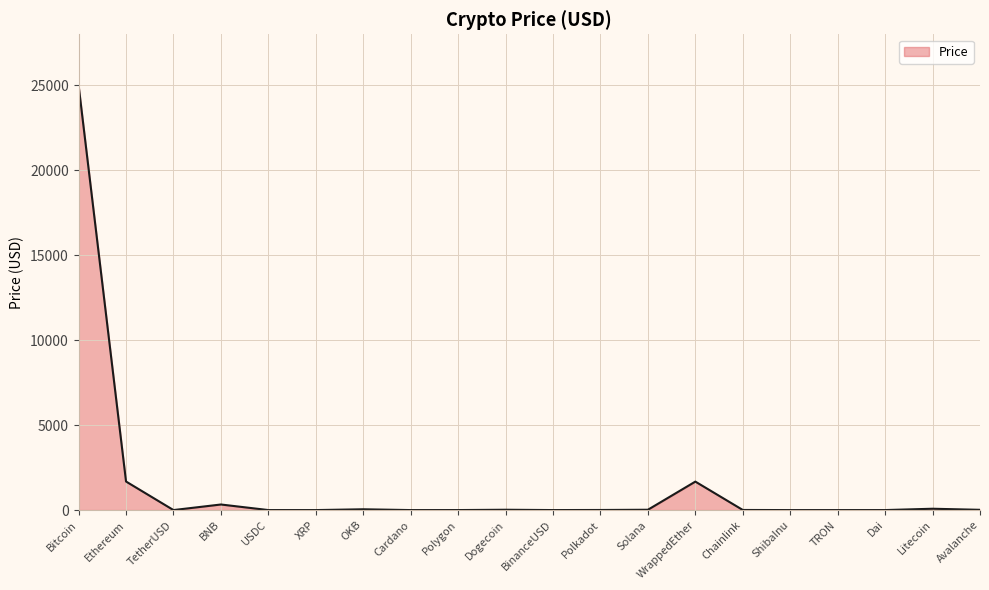

Between Bitcoin and Ethereum, which is larger?

Bitcoin